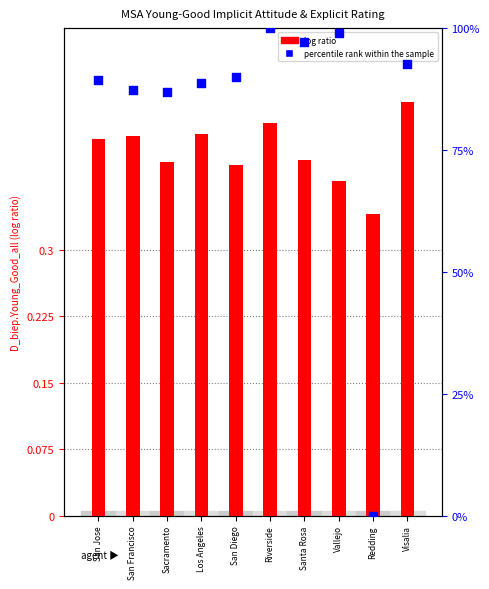

At how many categories does at least one series exceed 68?

9